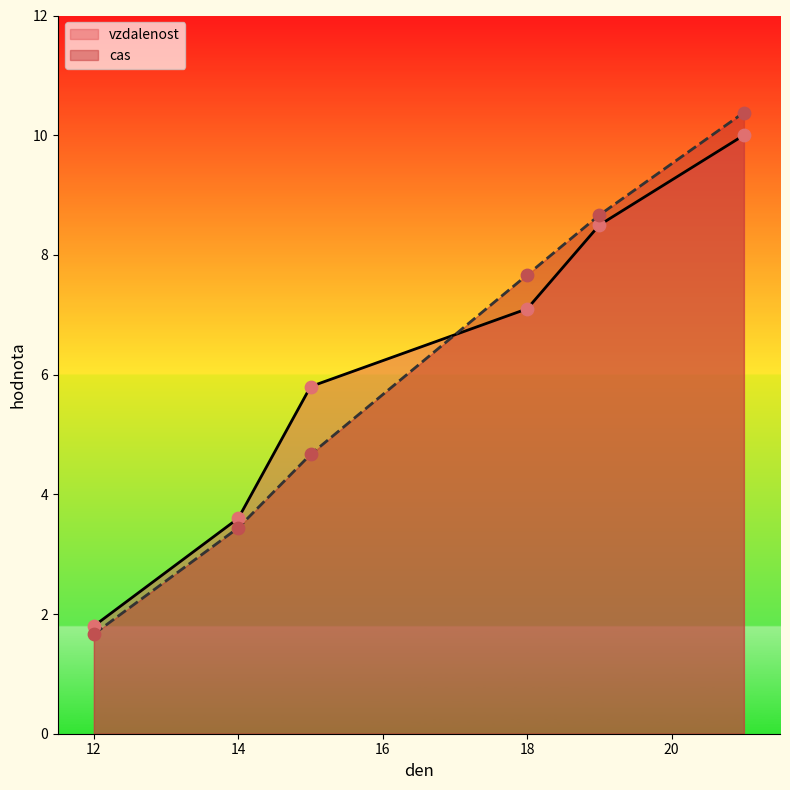

Which series has the largest total across all categories?

vzdalenost